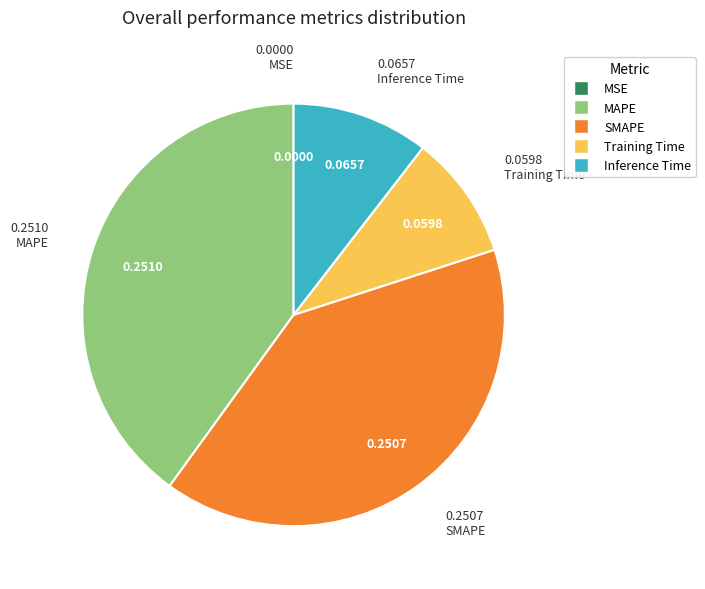

Does any single category account for the majority?

No